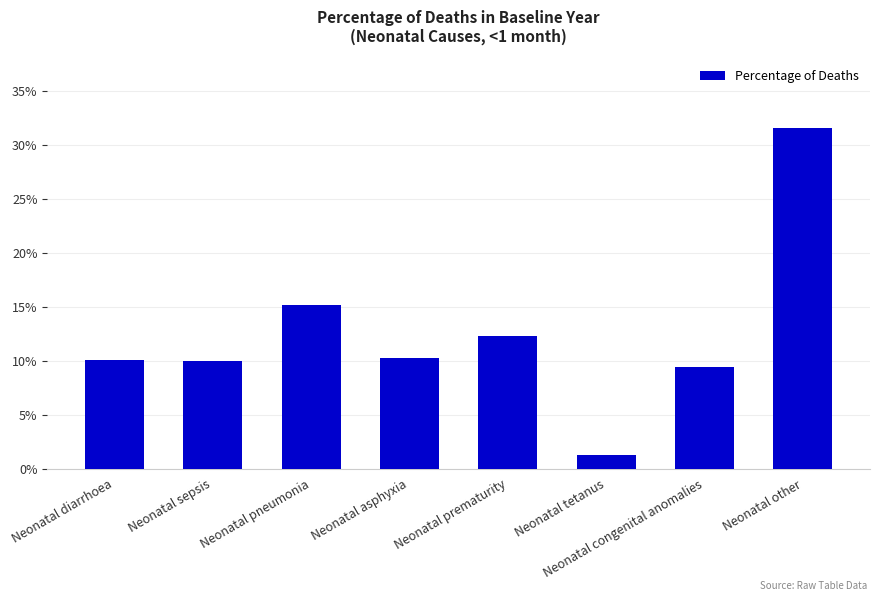

What position from the left is Neonatal pneumonia?

3